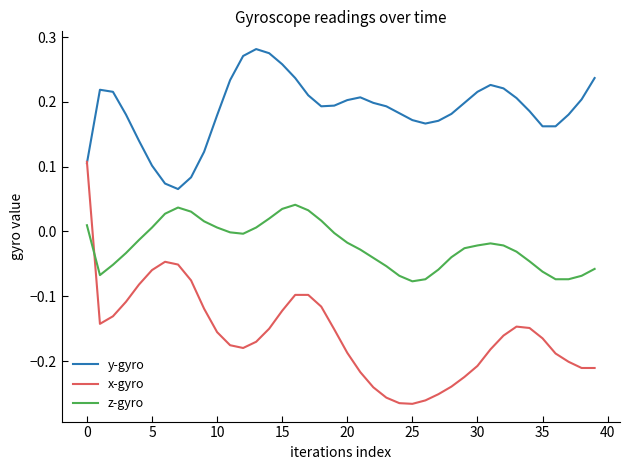

How many x-gyro values are between 0 and 1?

1